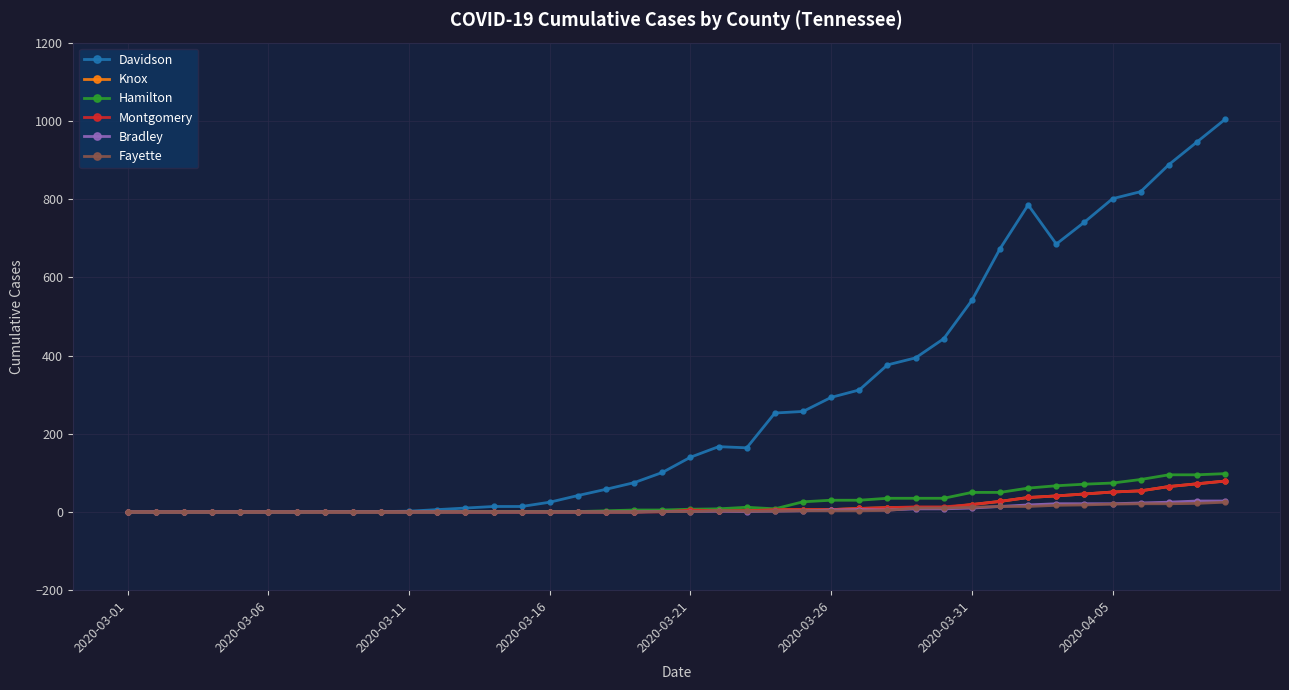

What is the maximum value for Knox?

79